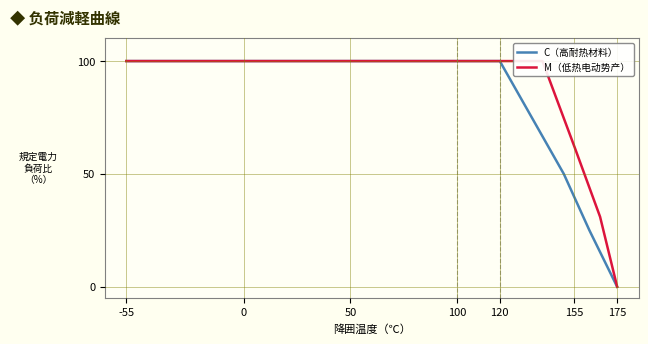

At which label is M（低热电动势产） closest to 50?

155